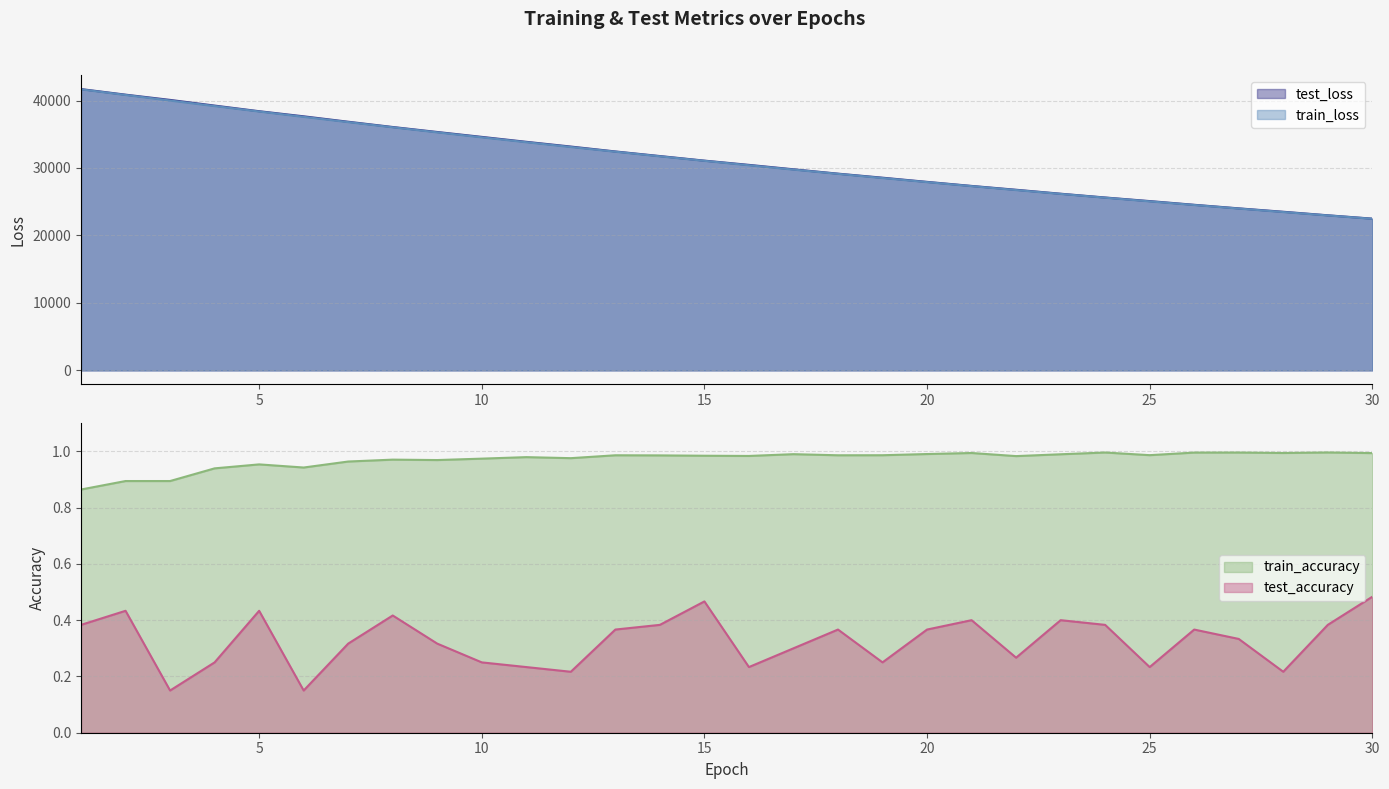

At which category is the sum across all series the highest?

1